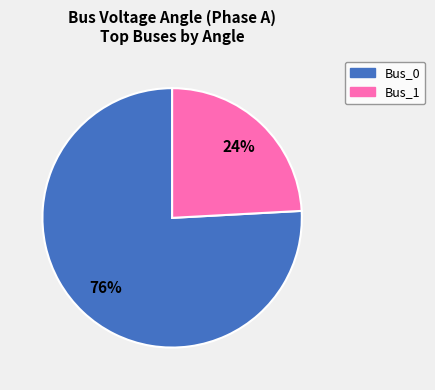

To the nearest percent, what is the average slice percentage?

50%